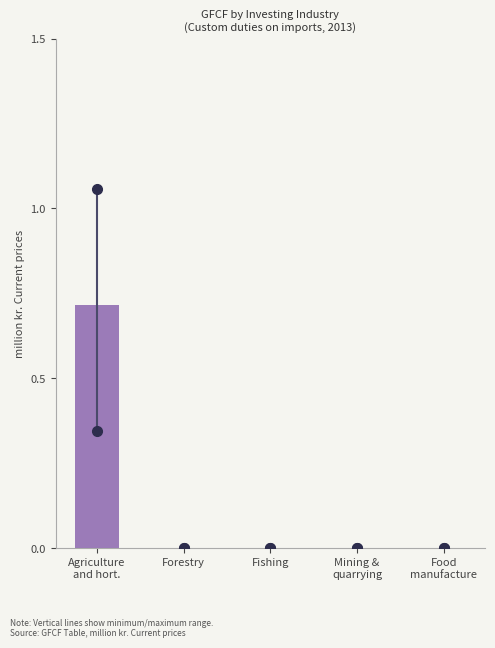

Is it true that the value at Forestry is -0.5?

False